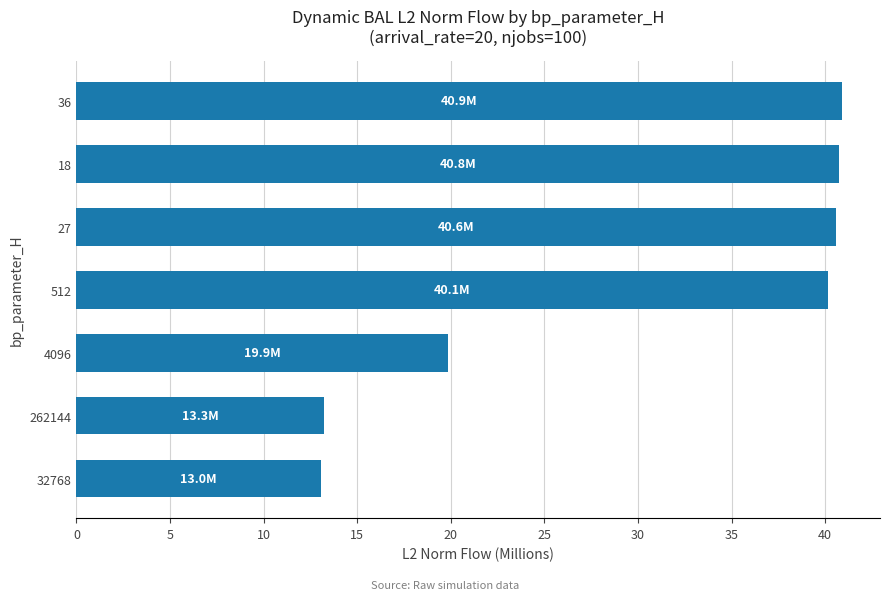

Between 27 and 262144, which is larger?

27